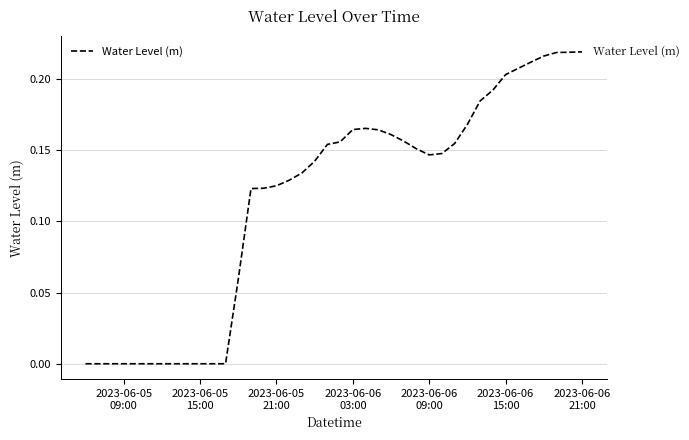

What is the greatest value displayed?

0.2